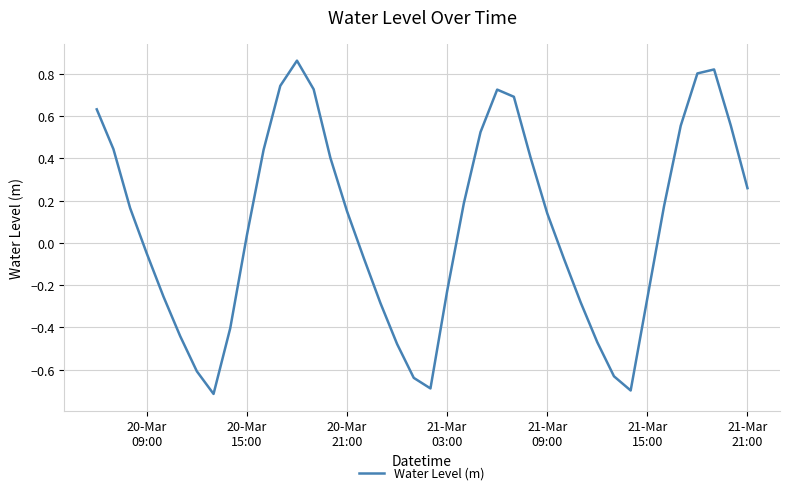

What is the sum of all values?

3.2